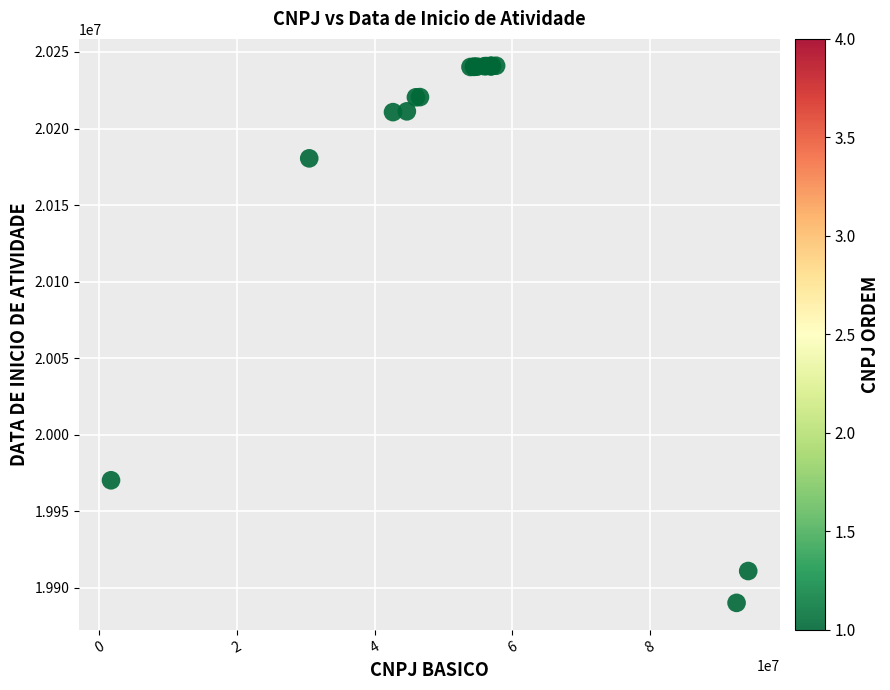

What Y value in the scatter plot is closest to 20065568?

19970204